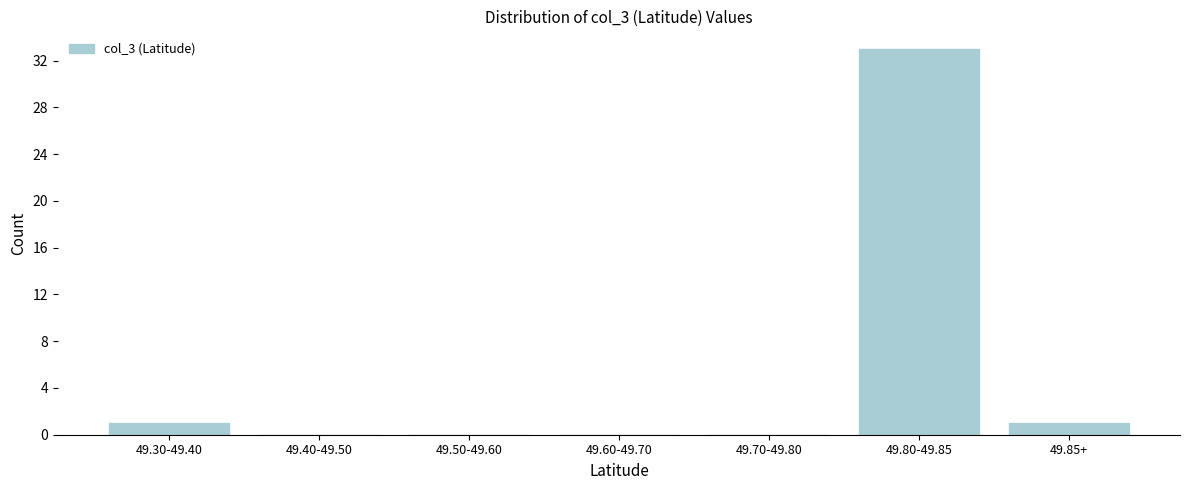

Reading right to left, extract all data points from this chart.

49.85+=1	49.80-49.85=33	49.70-49.80=0	49.60-49.70=0	49.50-49.60=0	49.40-49.50=0	49.30-49.40=1